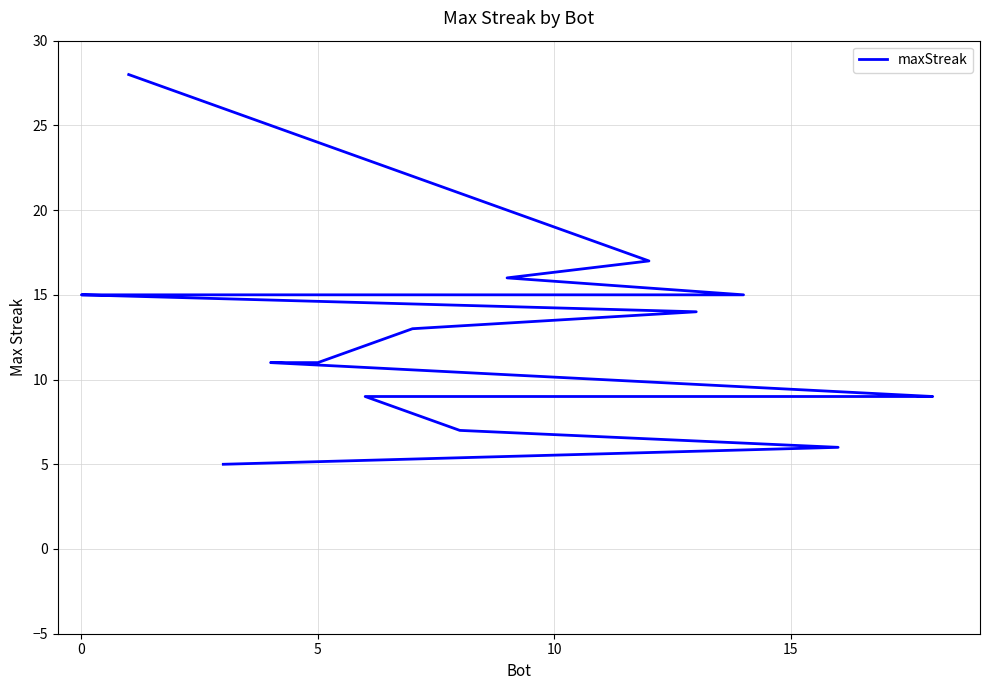

Does the chart have visible grid lines?

Yes